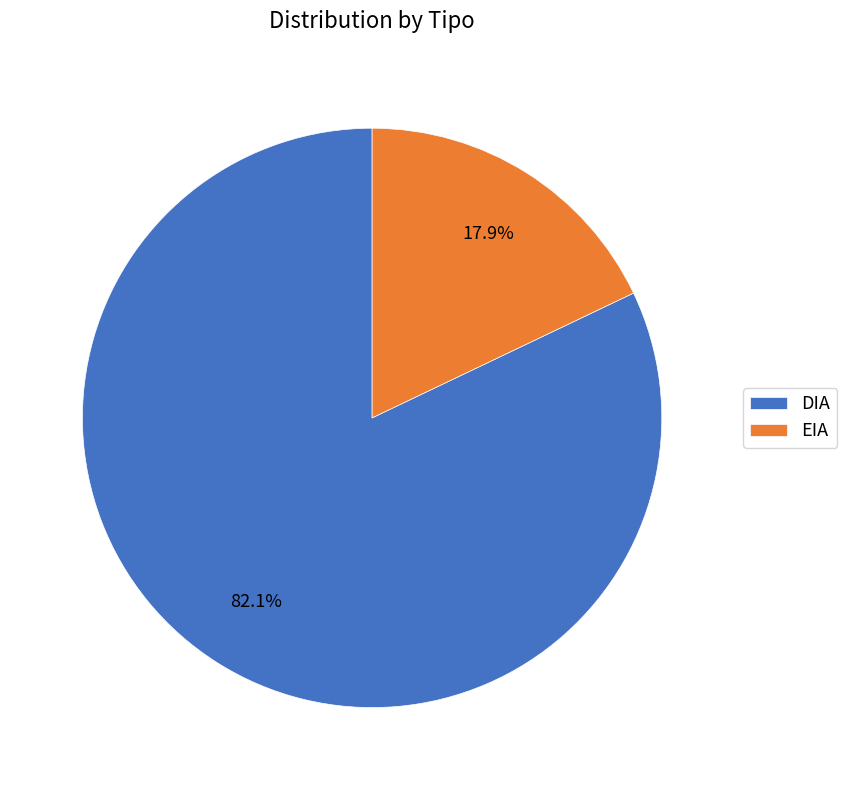

How many slices are in this pie chart?

2